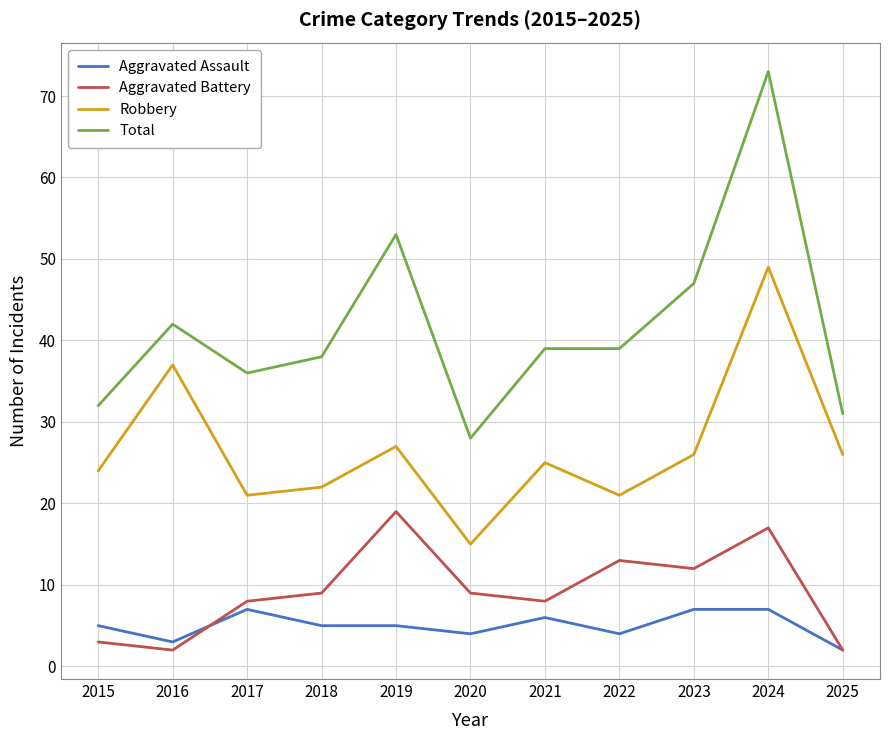

Between 2018 and 2024, which series saw the biggest shift?

Total